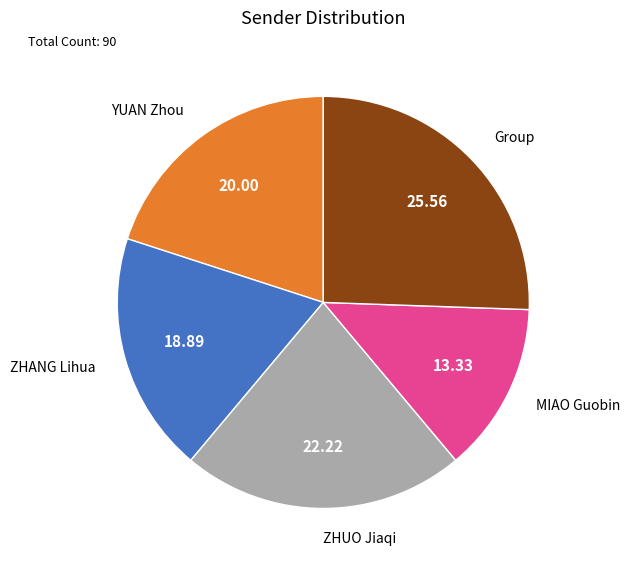

How many segments does this pie chart have?

5